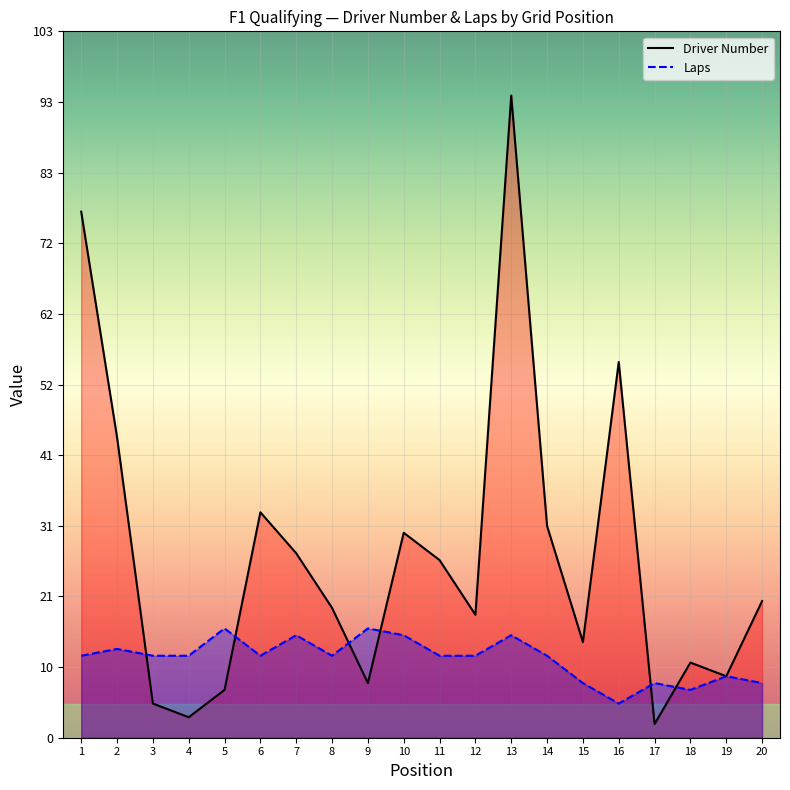

Rank the series at 12 from highest to lowest value.

Driver Number, Laps